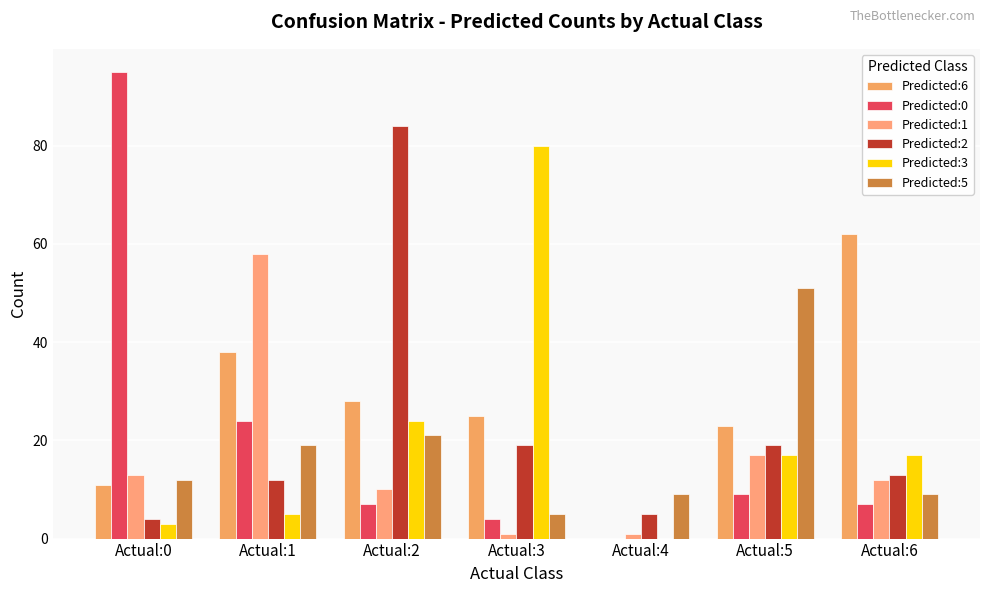

How many distinct data groups are displayed?

6